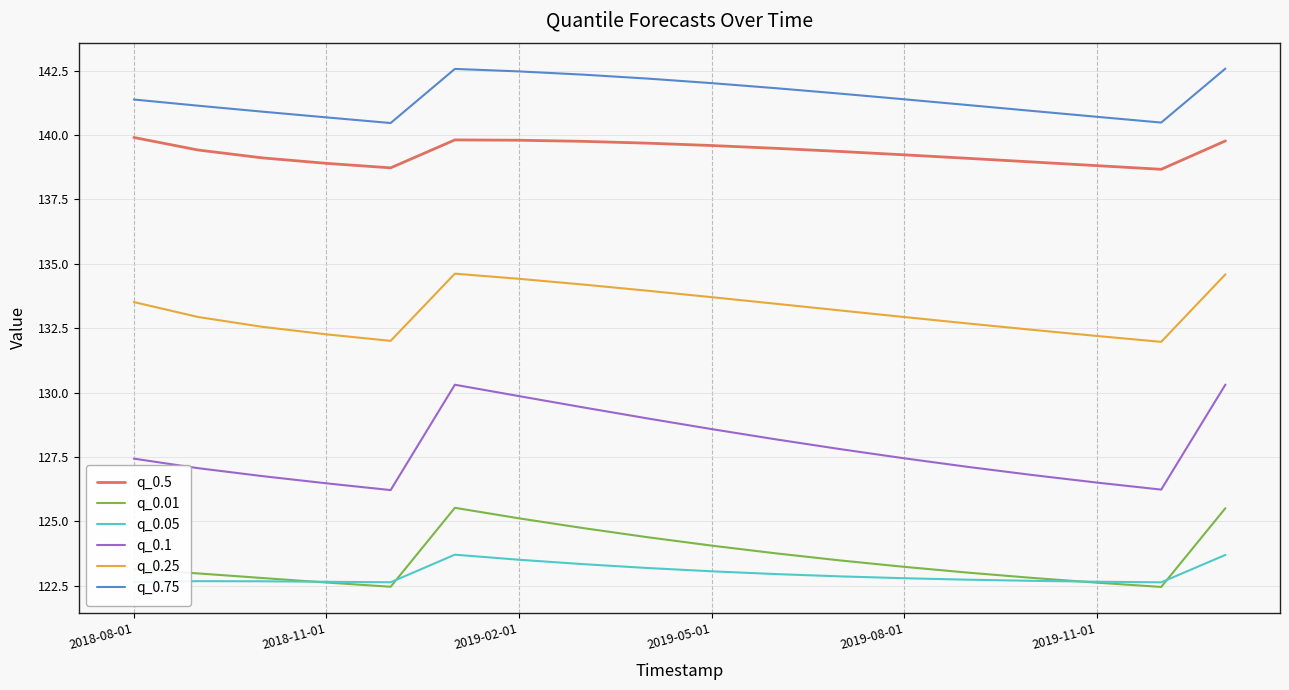

List the series in order of their peak value, highest first.

q_0.75, q_0.5, q_0.25, q_0.1, q_0.01, q_0.05